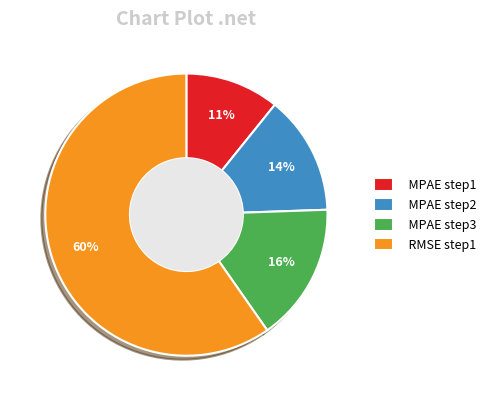

To the nearest percent, what percentage of the pie is MPAE step1?

11%